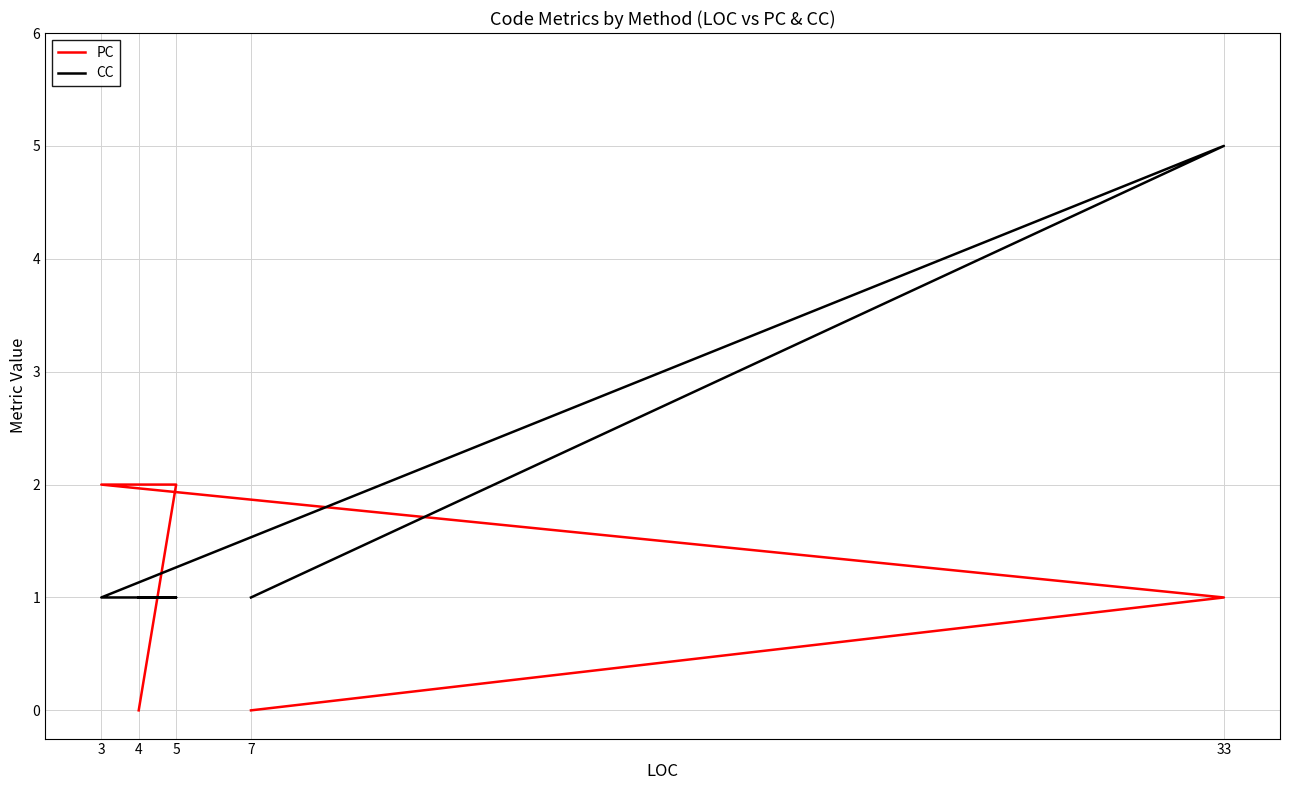

At which label does PC reach its minimum?

7